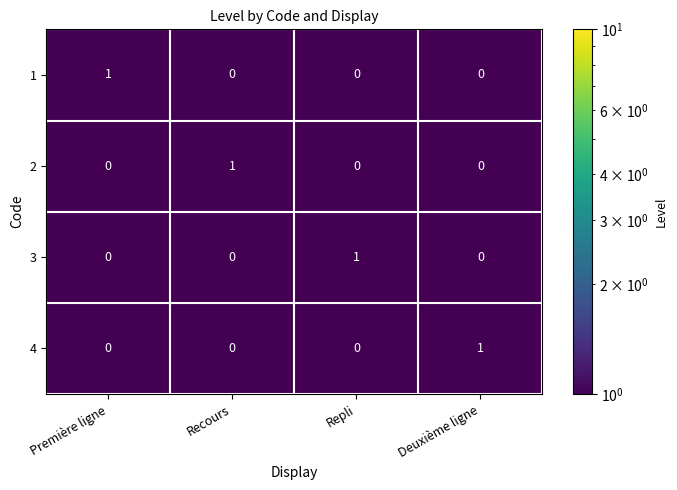

True or false: 4 has a value of -1 at Recours.

False